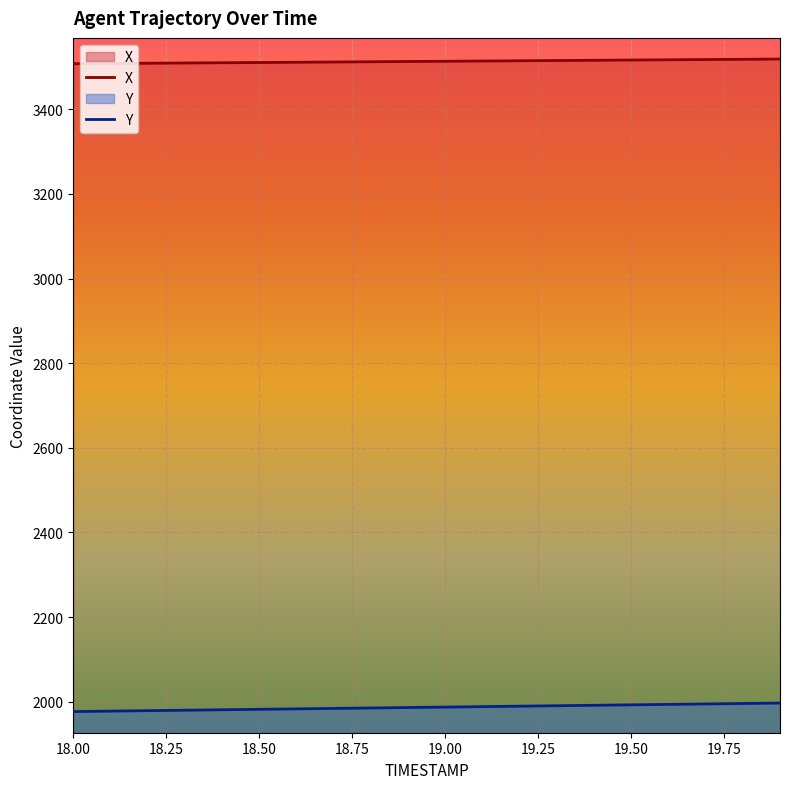

List the series in order of their overall mean, highest first.

X, Y